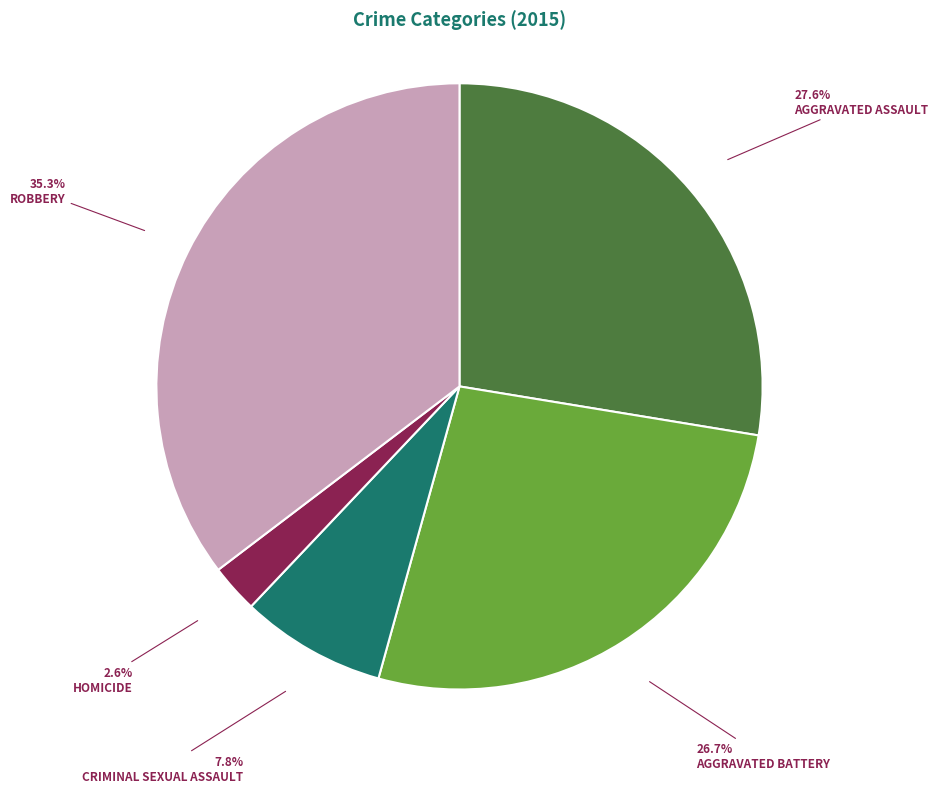

Does any single category account for the majority?

No